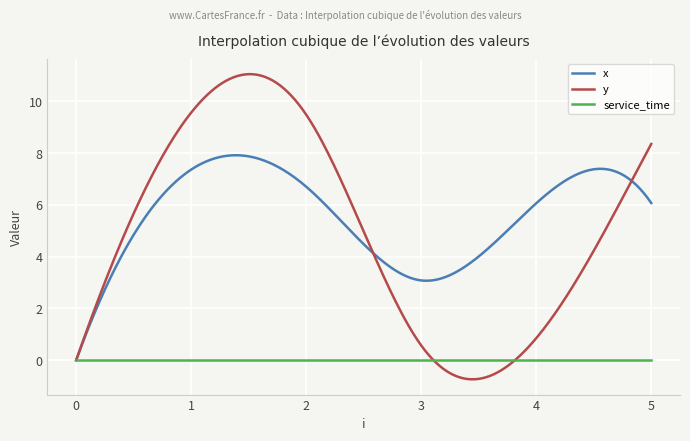

What is the highest value of the y series?

11.0